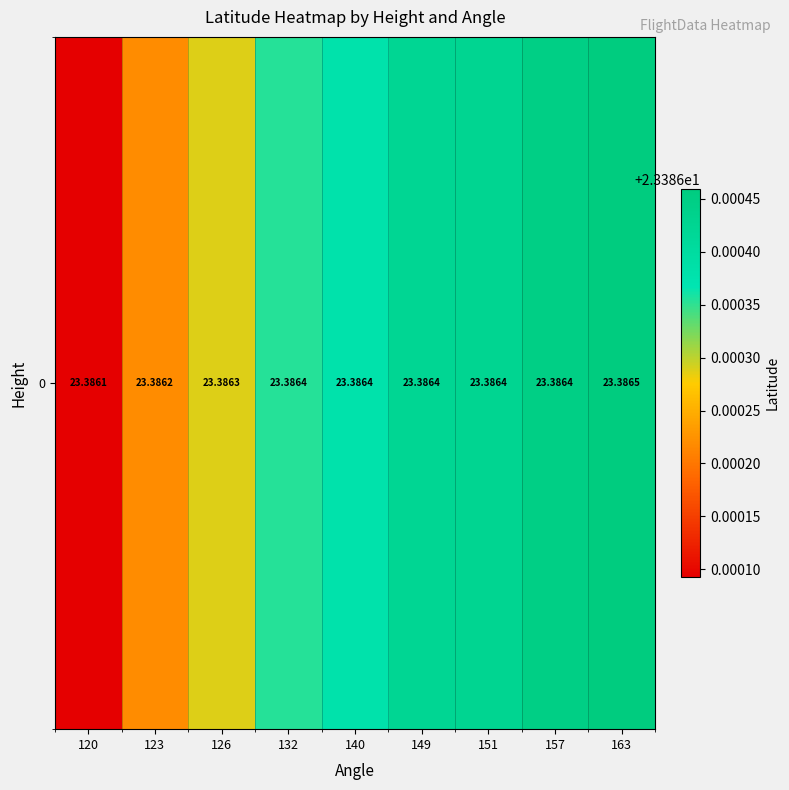

Reading left to right, transcribe all the data shown in this chart.

120=23.4	123=23.4	126=23.4	132=23.4	140=23.4	149=23.4	151=23.4	157=23.4	163=23.4